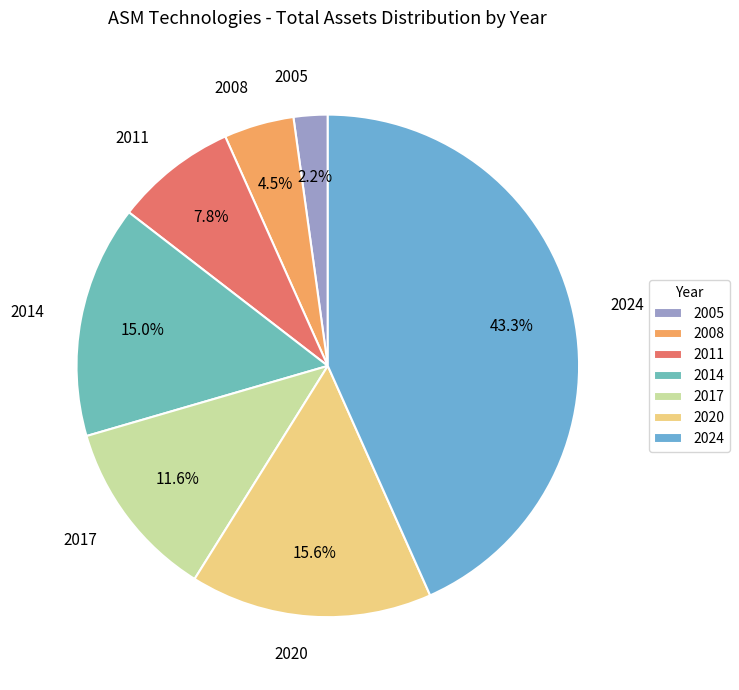

How many slices are in this pie chart?

7